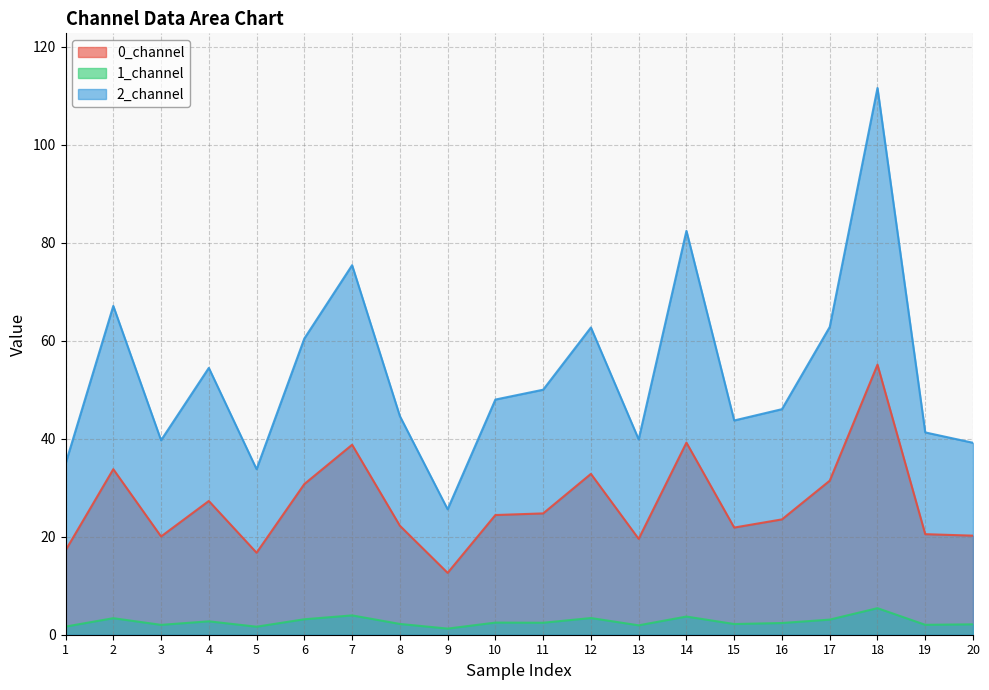

Which series has the largest range (max minus min)?

2_channel